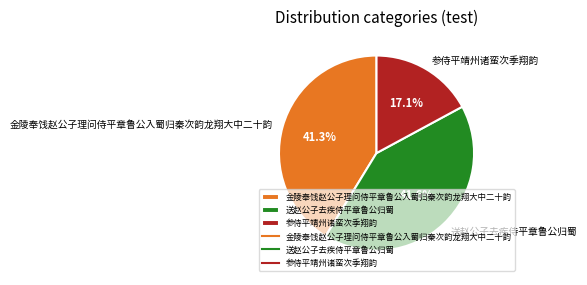

To the nearest percent, what is the average slice percentage?

33%